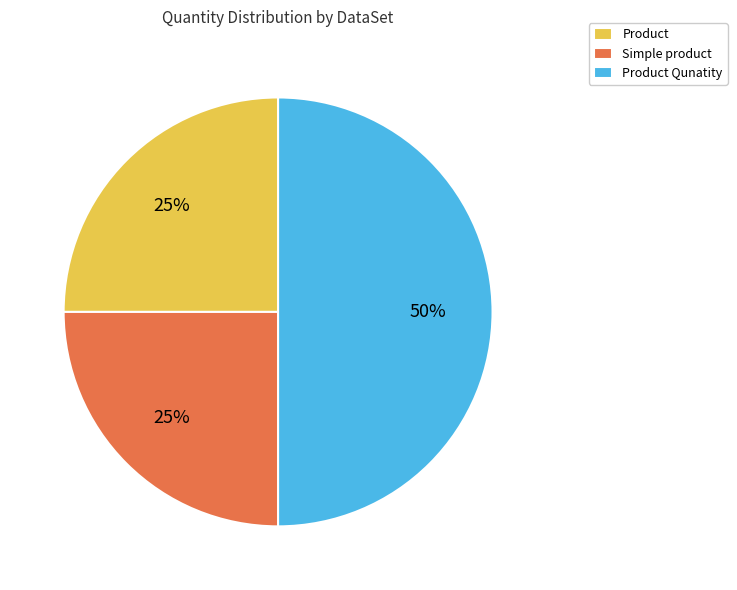

Approximately how many times larger is the value at Product Qunatity compared to Simple product?

2.0